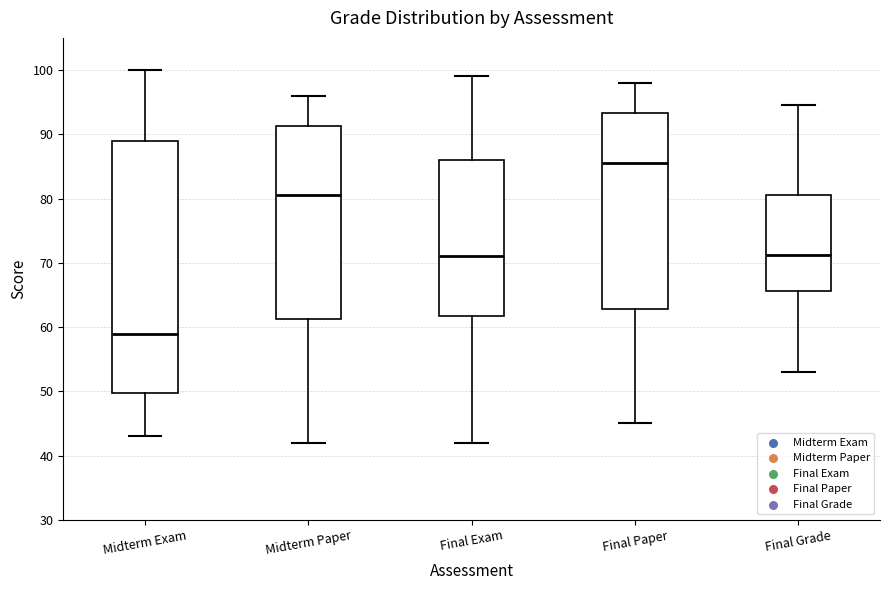

Comparing the boxes themselves (not the whiskers), which one is the tallest?

Midterm Exam